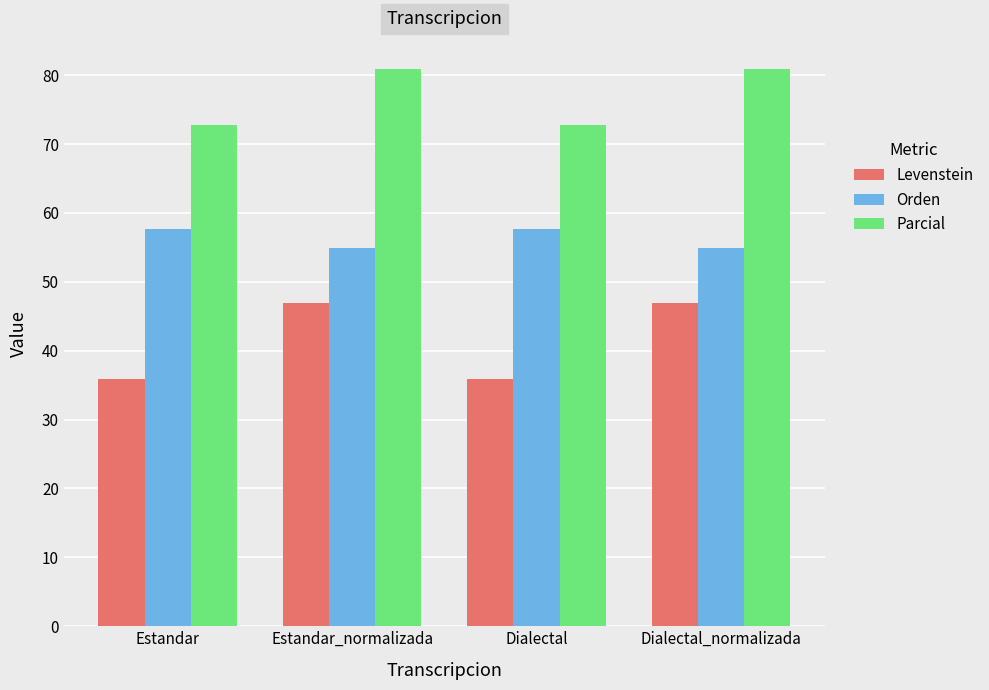

What are all the series names shown in the legend?

Levenstein, Orden, Parcial